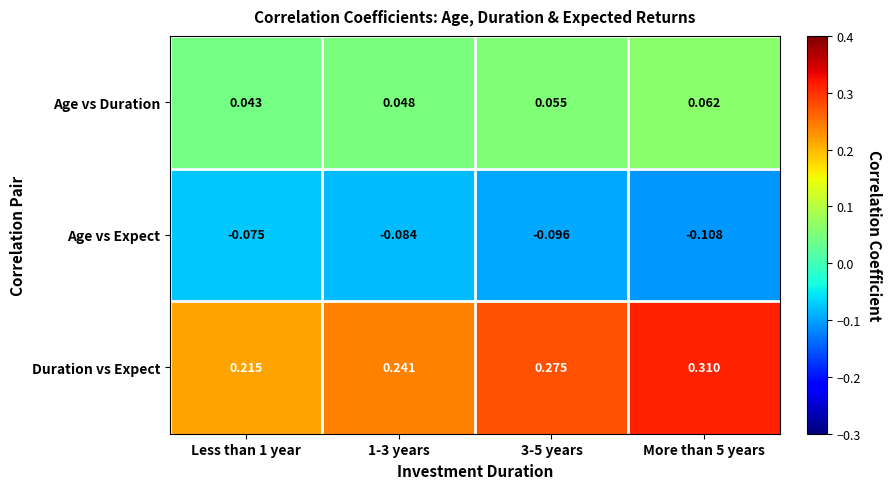

Rank the series at More than 5 years from lowest to highest value.

Age vs Expect, Age vs Duration, Duration vs Expect